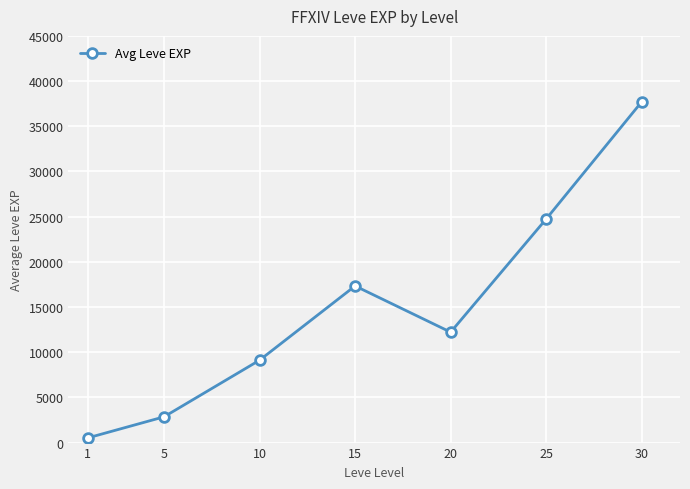

How many series are shown in this chart?

1